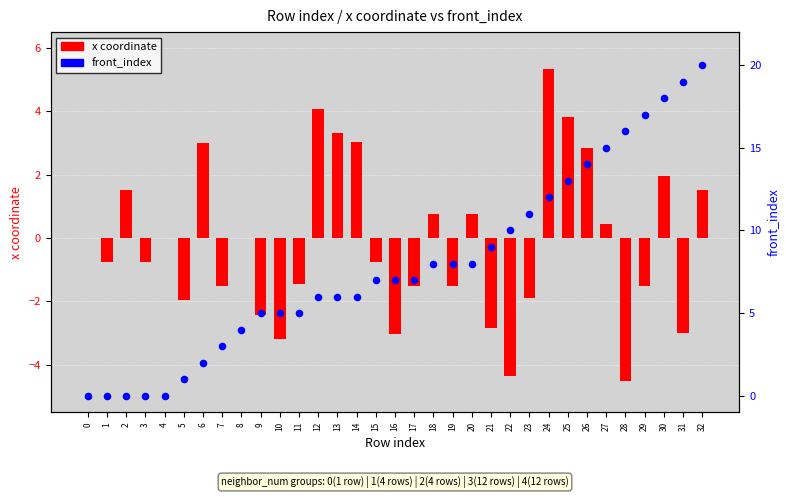

What are all the series names shown in the legend?

x coordinate, front_index